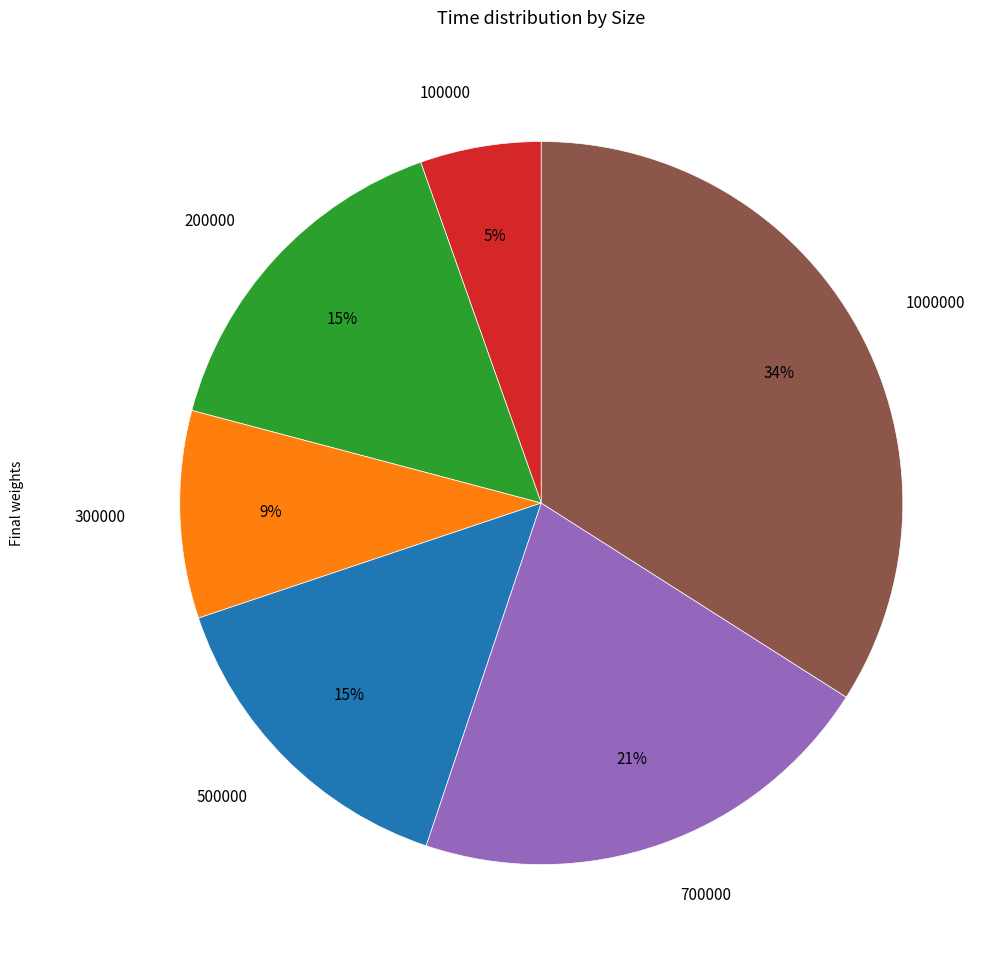

Which slice is the smallest?

100000